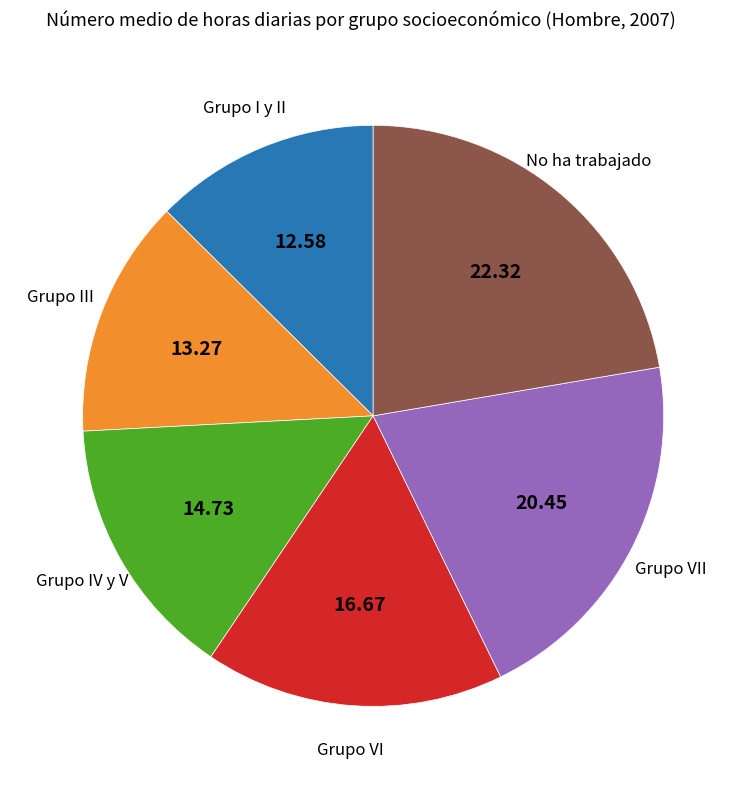

Does any single category account for the majority?

No